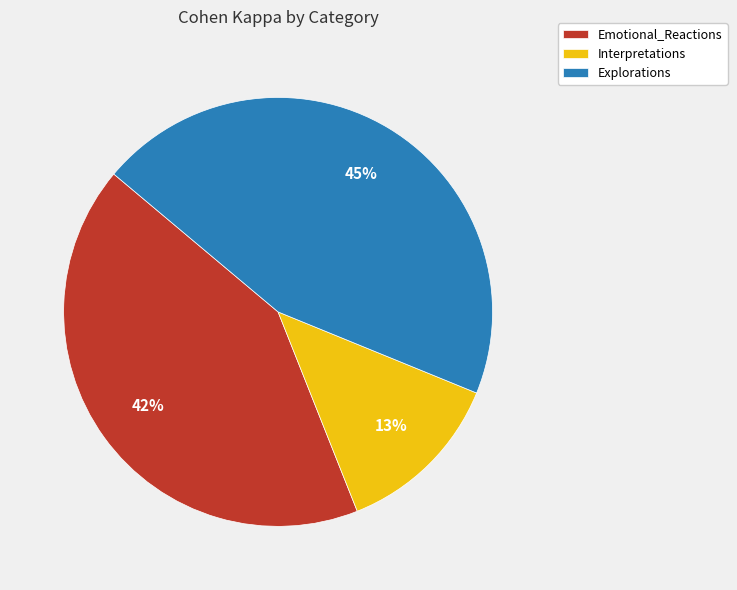

To the nearest percent, what is the combined percentage of Emotional_Reactions and Explorations?

87%